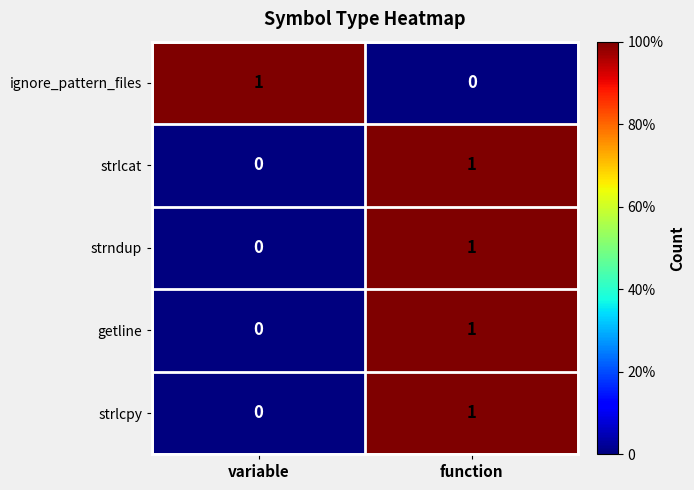

At which label does ignore_pattern_files reach its peak?

variable